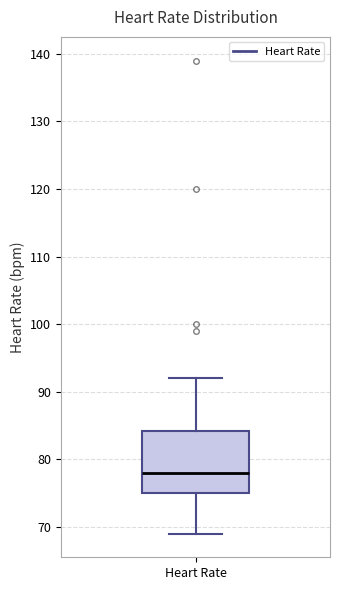

Where does the upper whisker of the box for Heart Rate end on the y-axis? The values are not printed on the chart, so give them approximately, as read against the axis.

92